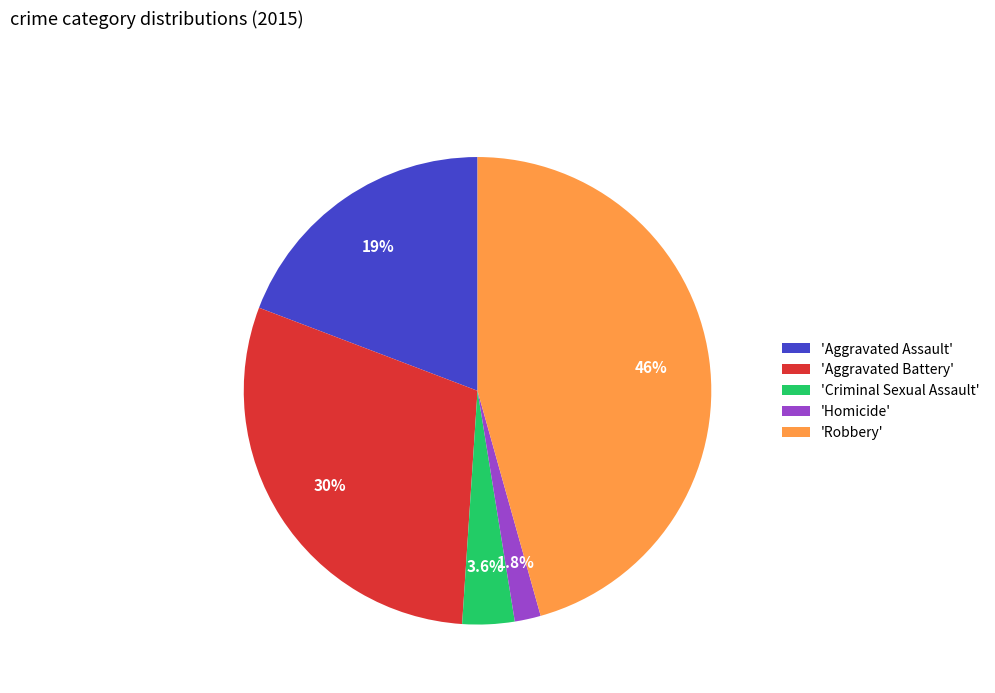

How many segments does this pie chart have?

5